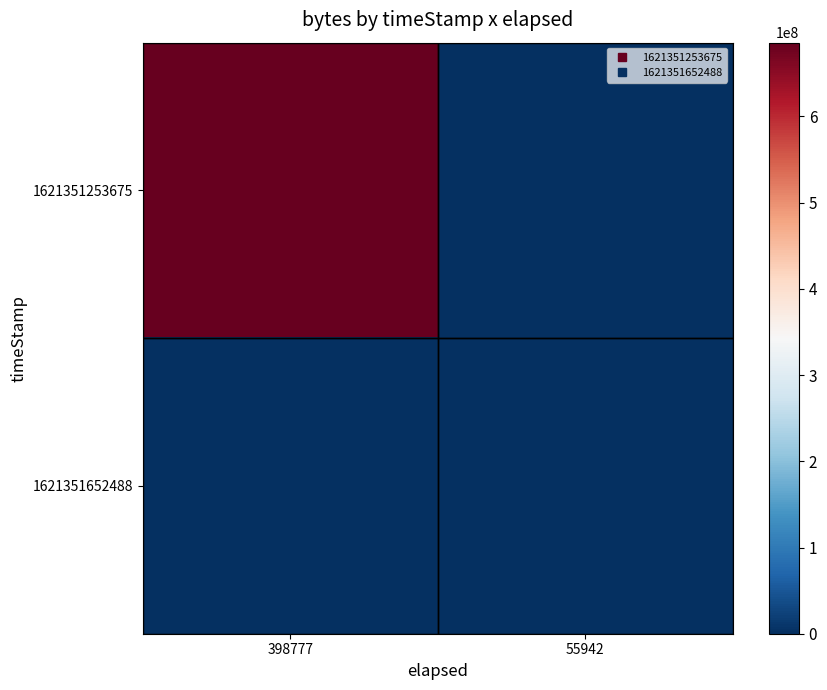

Reading left to right, transcribe all the data shown in this chart.

1621351253675: 398777=685557263	55942=0
1621351652488: 398777=2773	55942=0